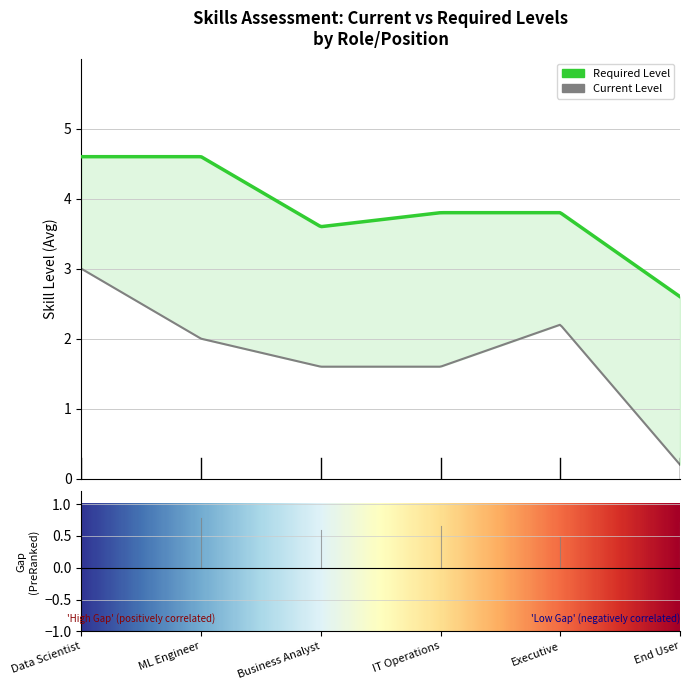

Rank the series at Data Scientist from lowest to highest value.

Current Level, Required Level